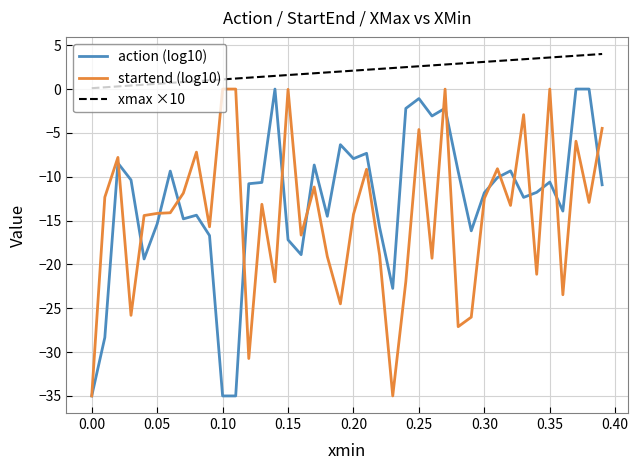

Which series has the largest total across all categories?

xmax ×10